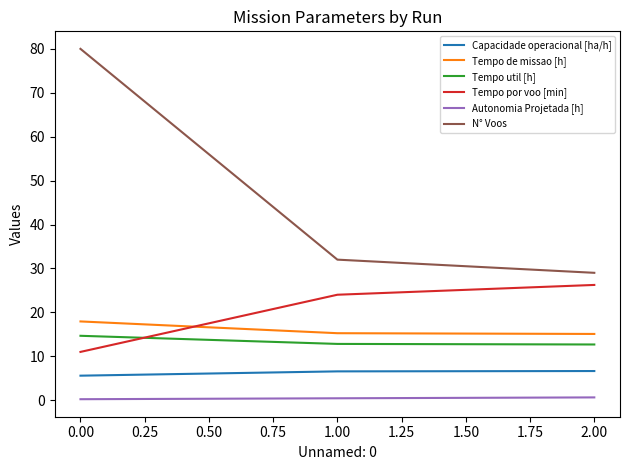

Count the number of categories in the chart.

3